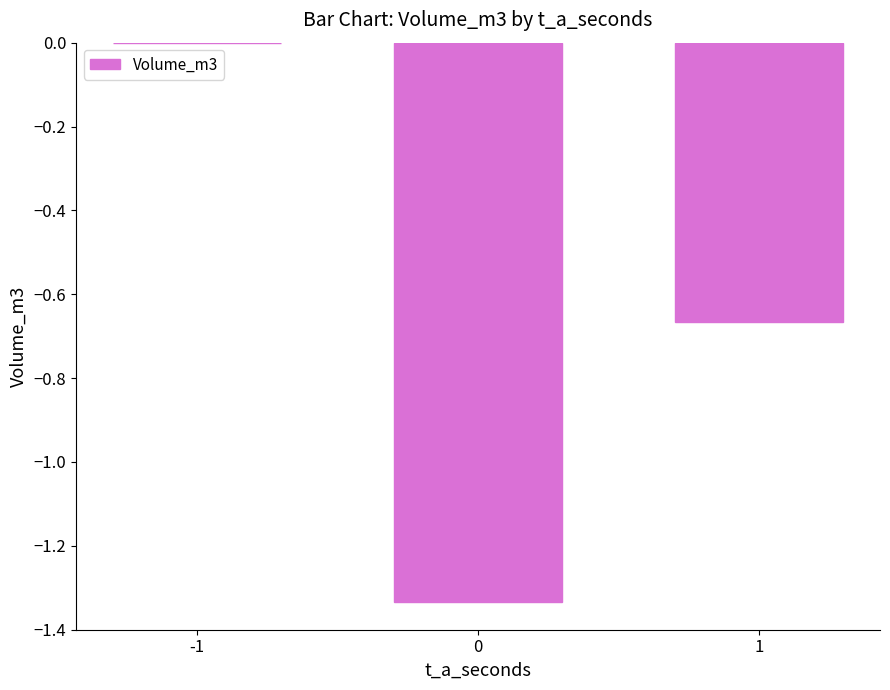

Count the number of categories in the chart.

3